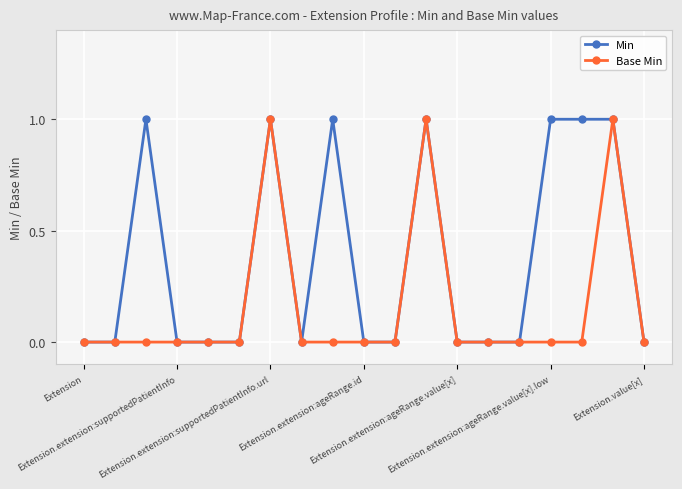

What is the value of the Base Min point at the 18th from the left?

1